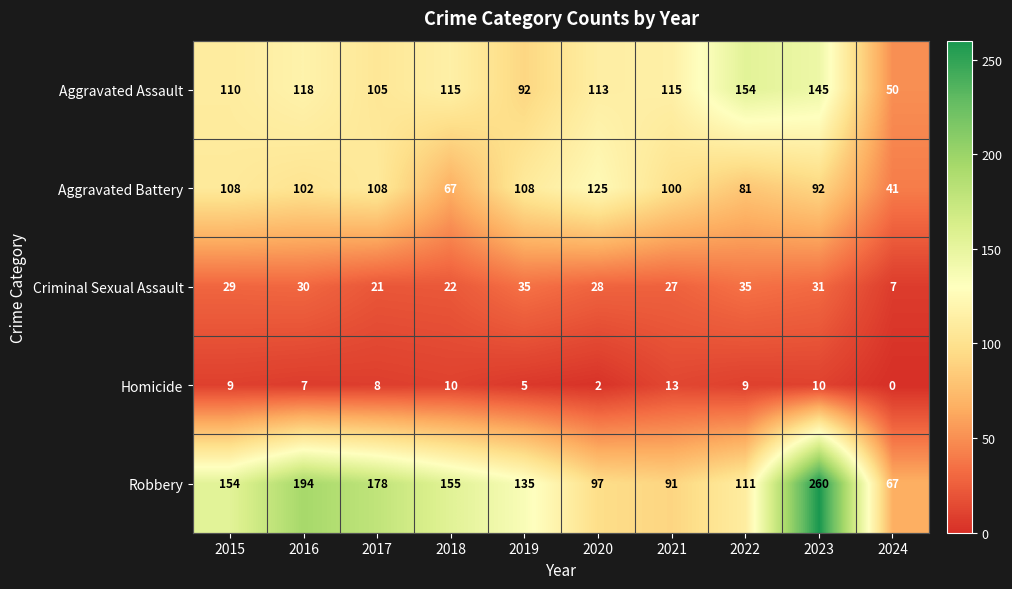

Rank the series by their maximum value, from highest to lowest.

Robbery, Aggravated Assault, Aggravated Battery, Criminal Sexual Assault, Homicide